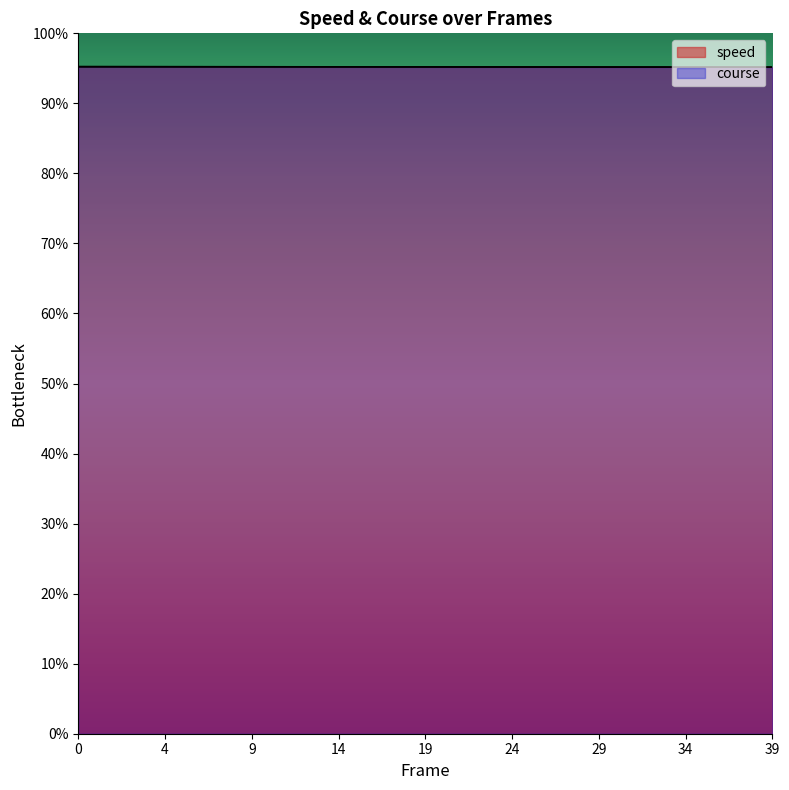

At how many categories does at least one series exceed 175?

40